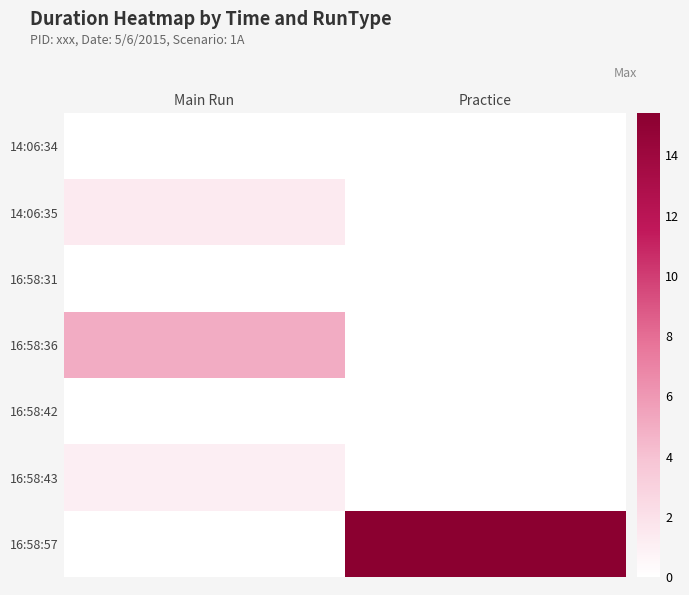

Reading left to right, list all the values displayed in this chart.

14:06:34: Main Run=0.0	Practice=0.0
14:06:35: Main Run=1.4	Practice=0.0
16:58:31: Main Run=0.0	Practice=0.0
16:58:36: Main Run=5.0	Practice=0.0
16:58:42: Main Run=0.0	Practice=0.0
16:58:43: Main Run=1.1	Practice=0.0
16:58:57: Main Run=0.0	Practice=15.4